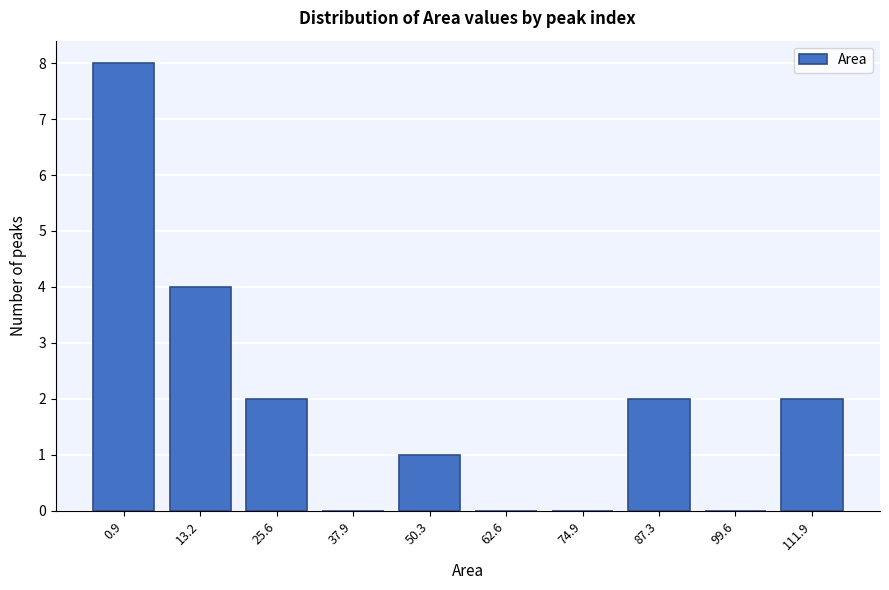

Reading left to right, what are all the values shown in this chart?

0.9=8	13.2=4	25.6=2	37.9=0	50.3=1	62.6=0	74.9=0	87.3=2	99.6=0	111.9=2